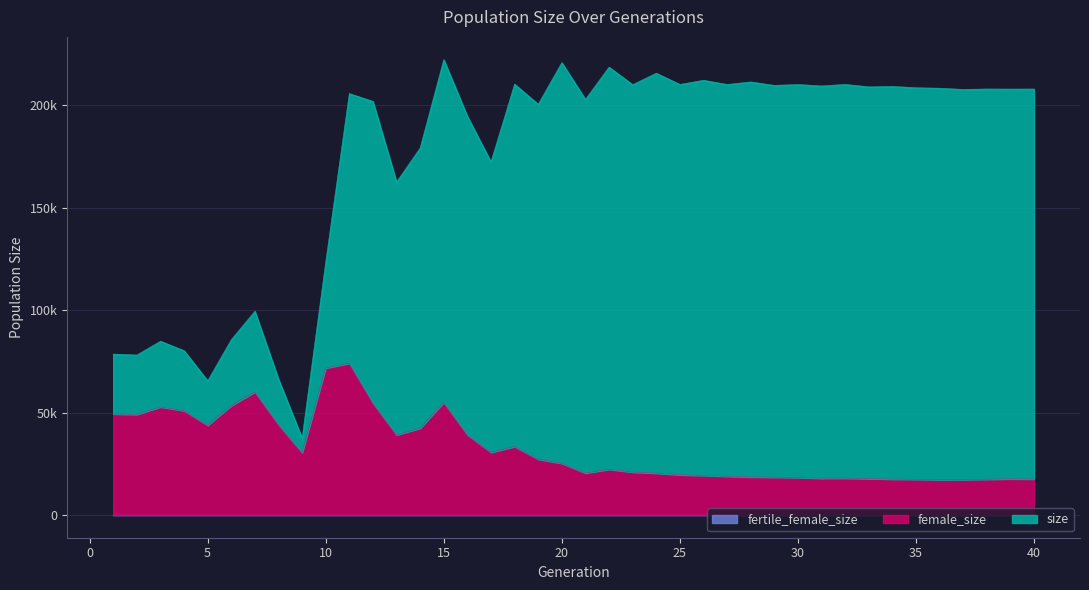

At which category is the sum across all series the highest?

11